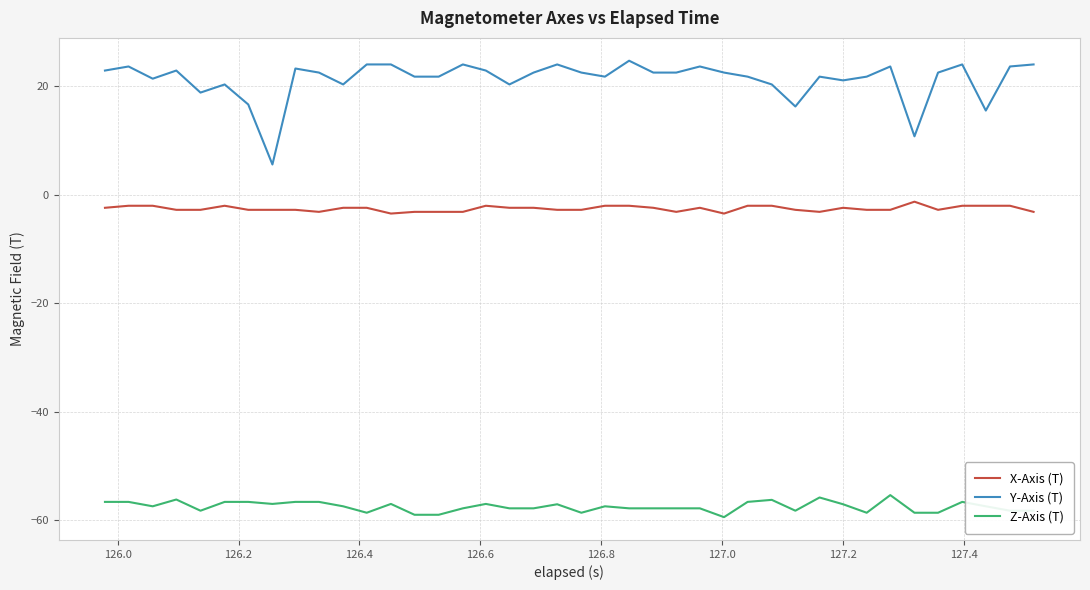

What is the difference between the maximum and minimum values in the X-Axis (T) series?

2.2